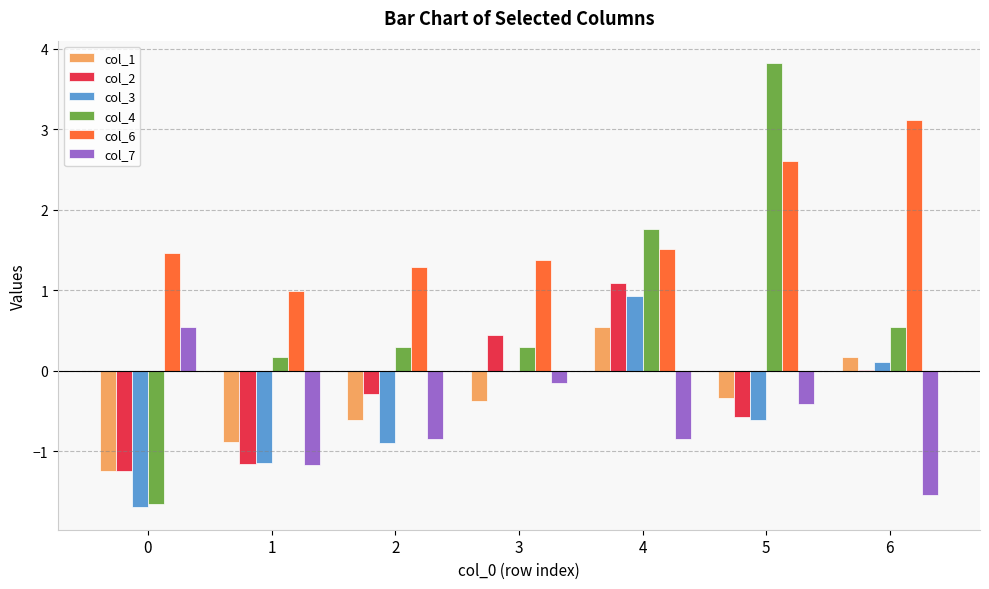

At which label does col_4 reach its peak?

5